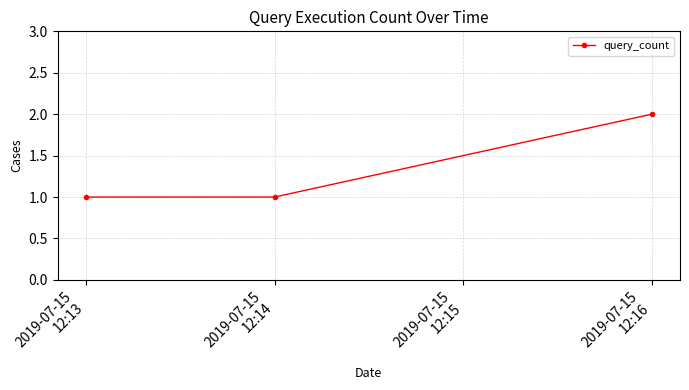

What is the sum of all values?

4